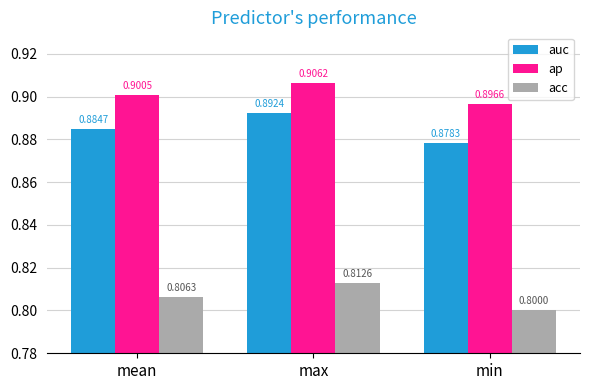

Which category has the highest value across all series?

max